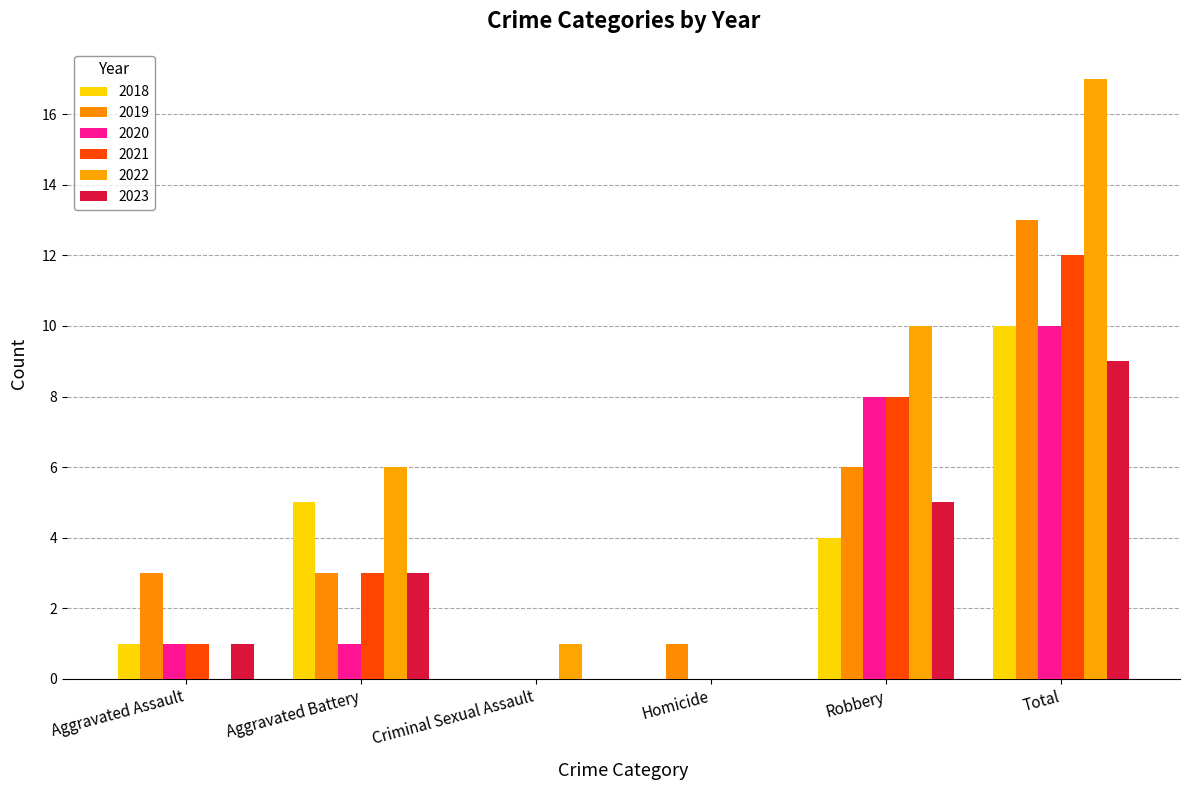

What is the difference between the 2019 values at Robbery and Aggravated Battery?

3